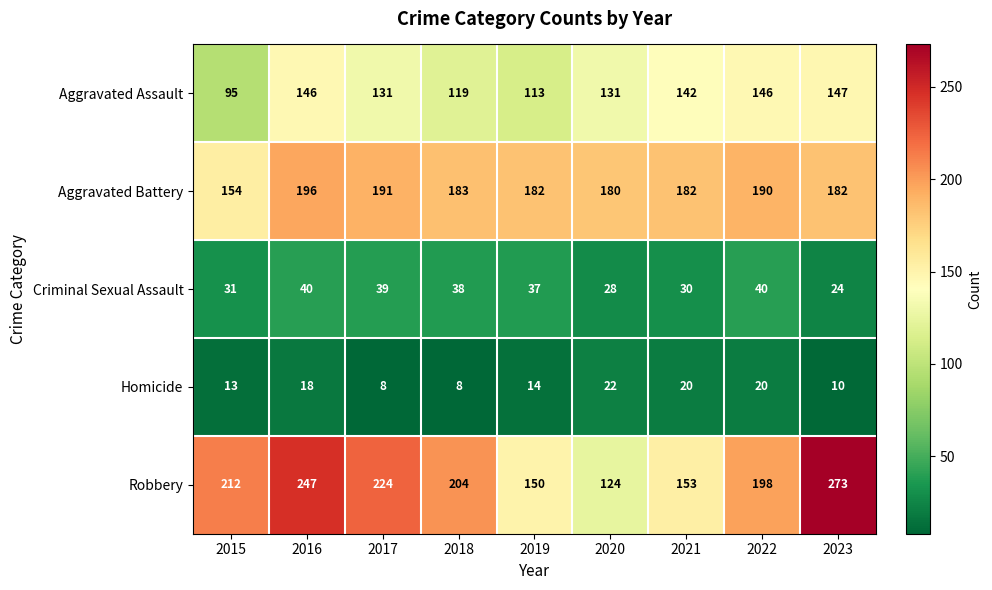

What is the maximum value shown in the chart?

273